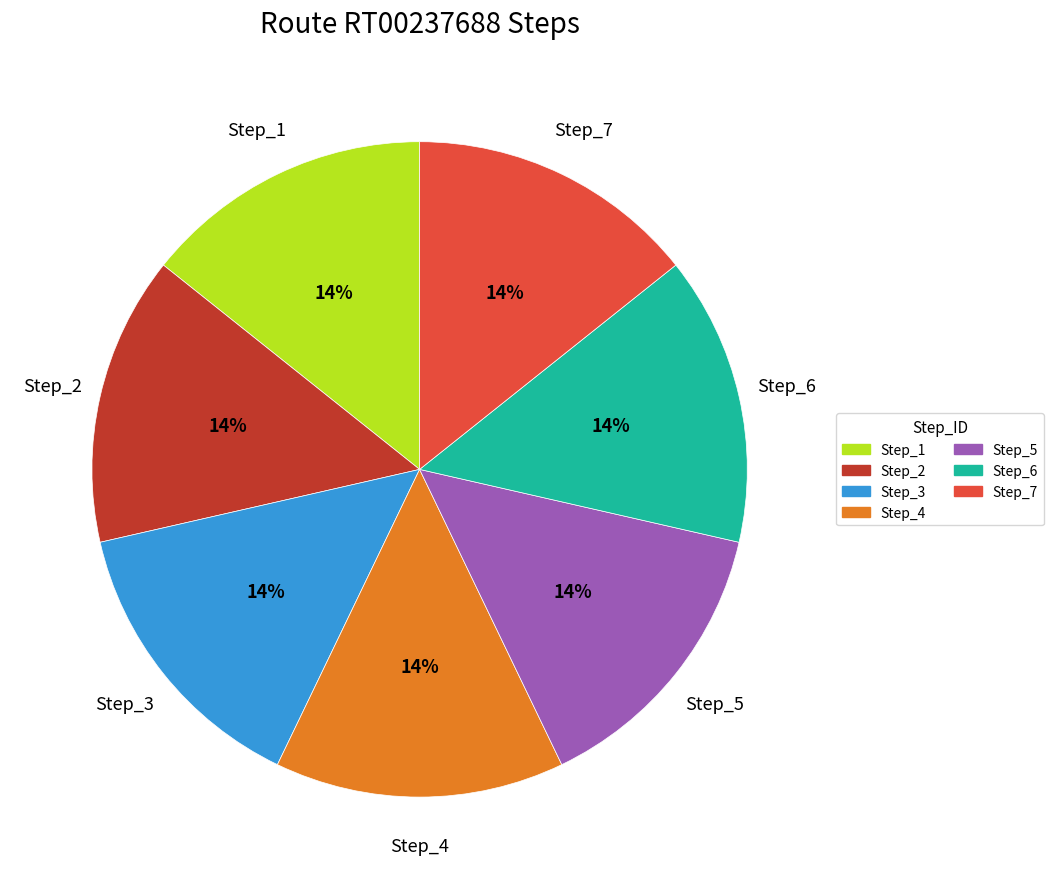

Does Step_4 account for over 50% of the chart?

No